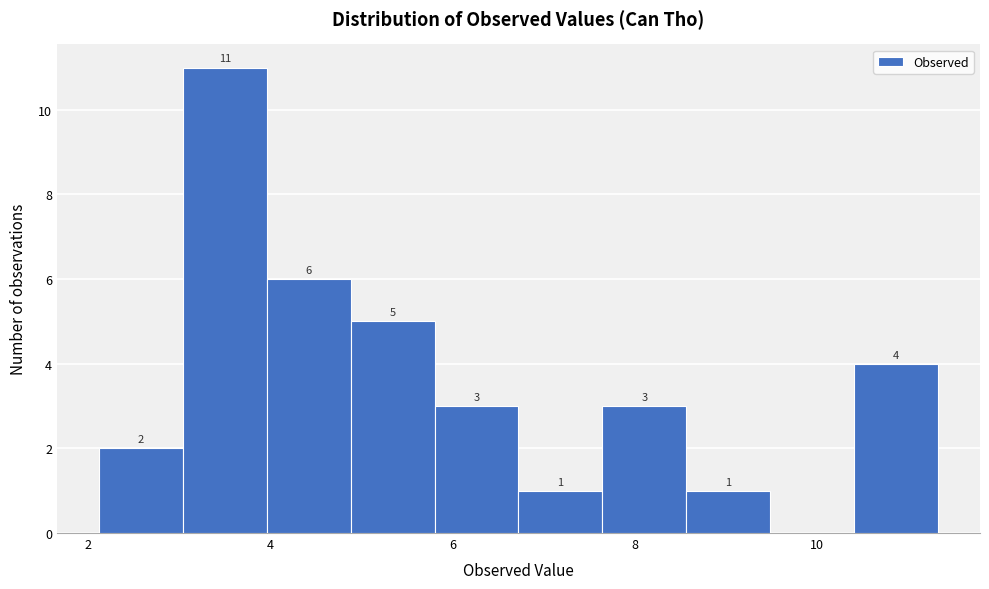

Which range on the x-axis has the tallest bar?

3.0 to 4.0